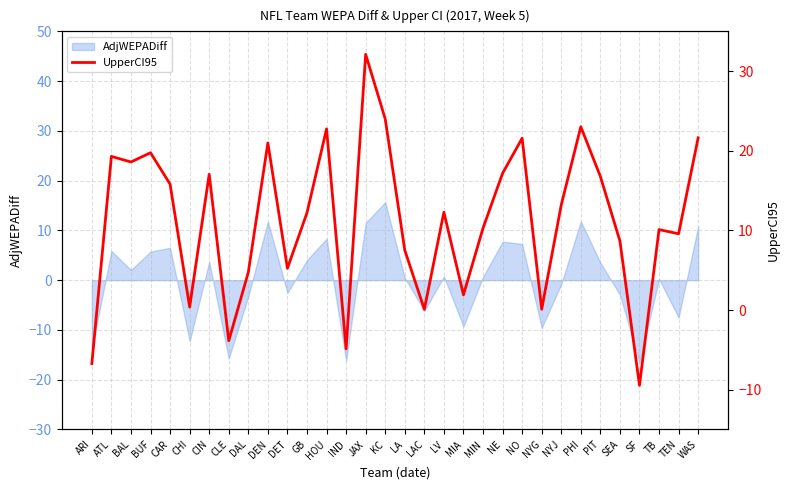

At which category does the chart reach its minimum across all series?

SF